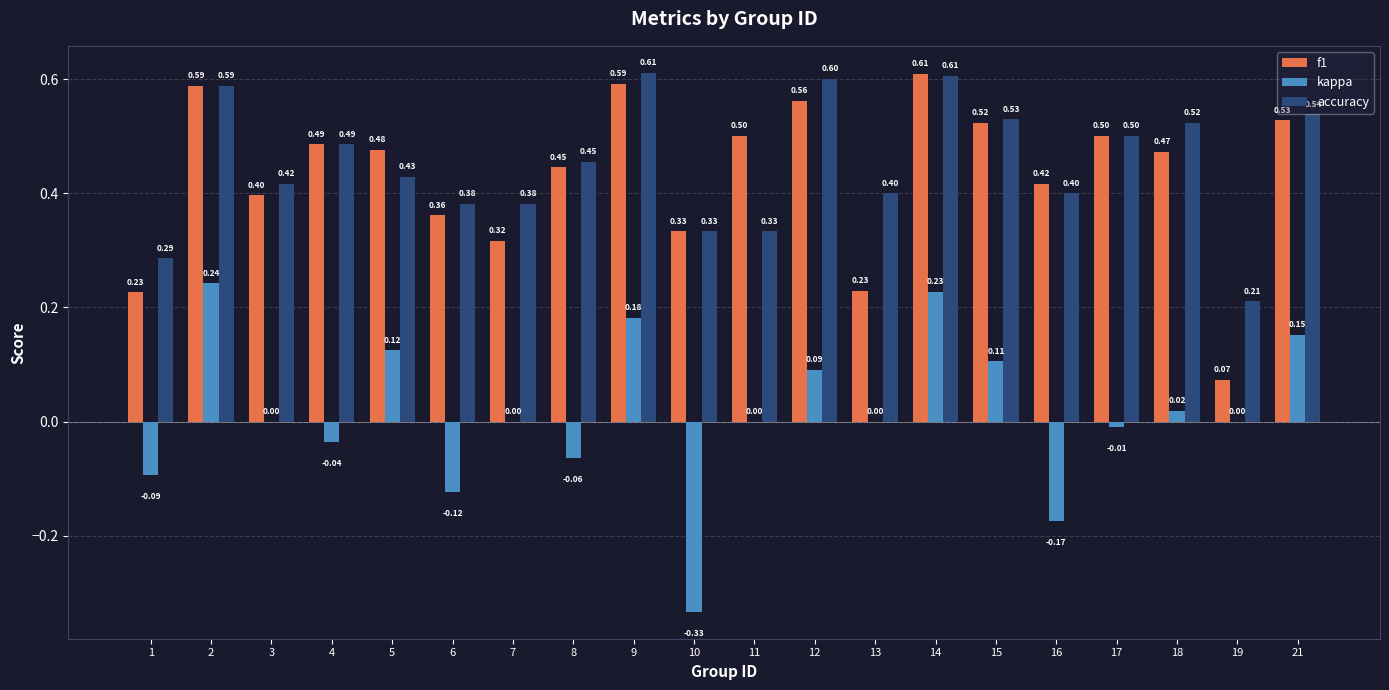

What is the sum of the accuracy values at 5 and 4?

0.9